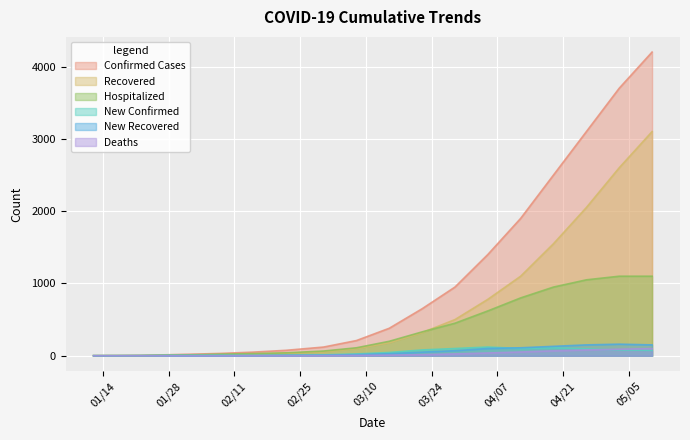

True or false: Recovered and Deaths intersect in this chart.

False